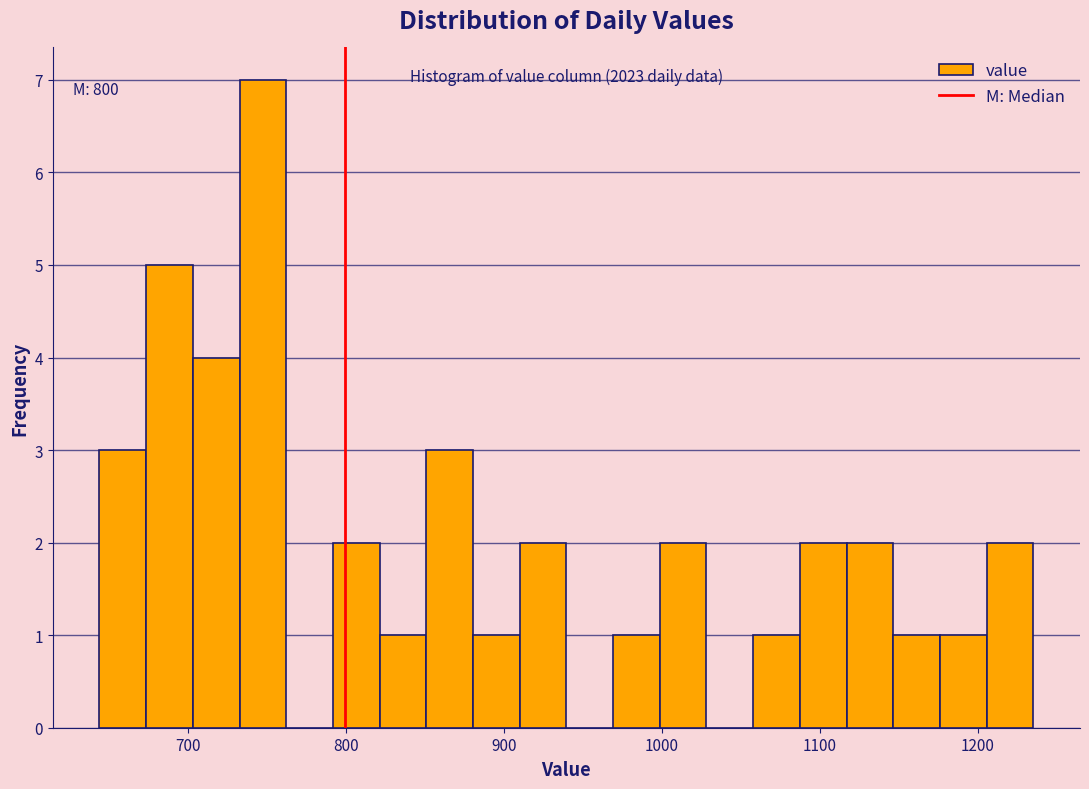

Read against the x-axis, roughly where is the centre of the tallest bar?

750